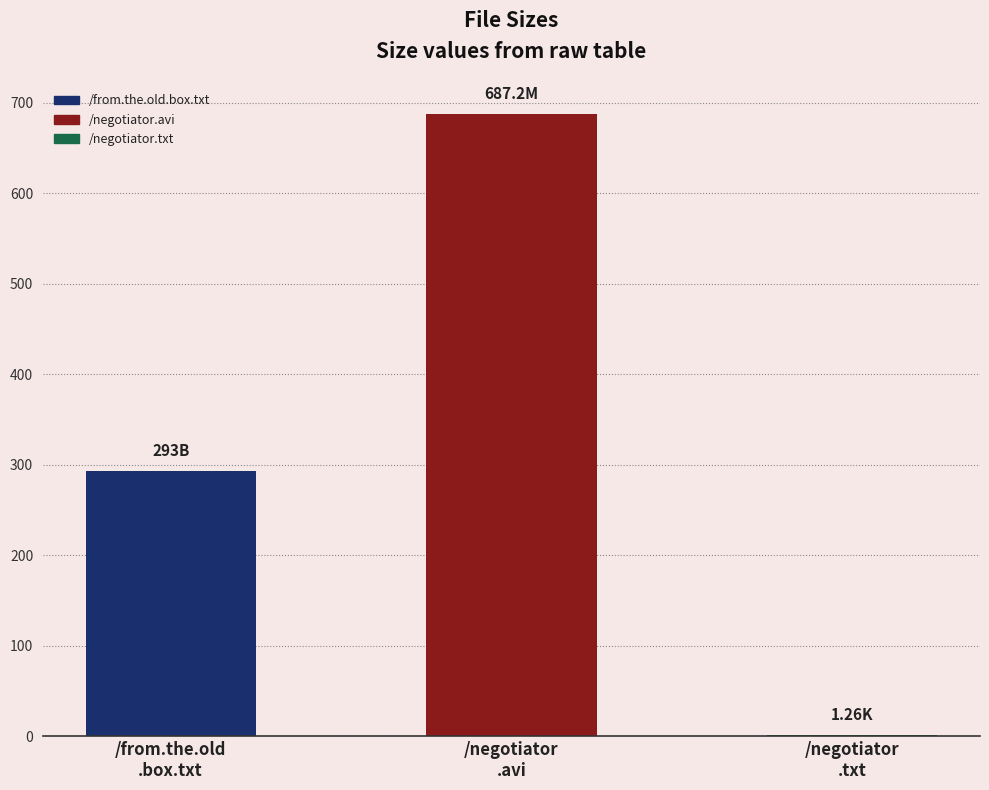

Reading left to right, list all the values displayed in this chart.

293.0	687.2	1.3